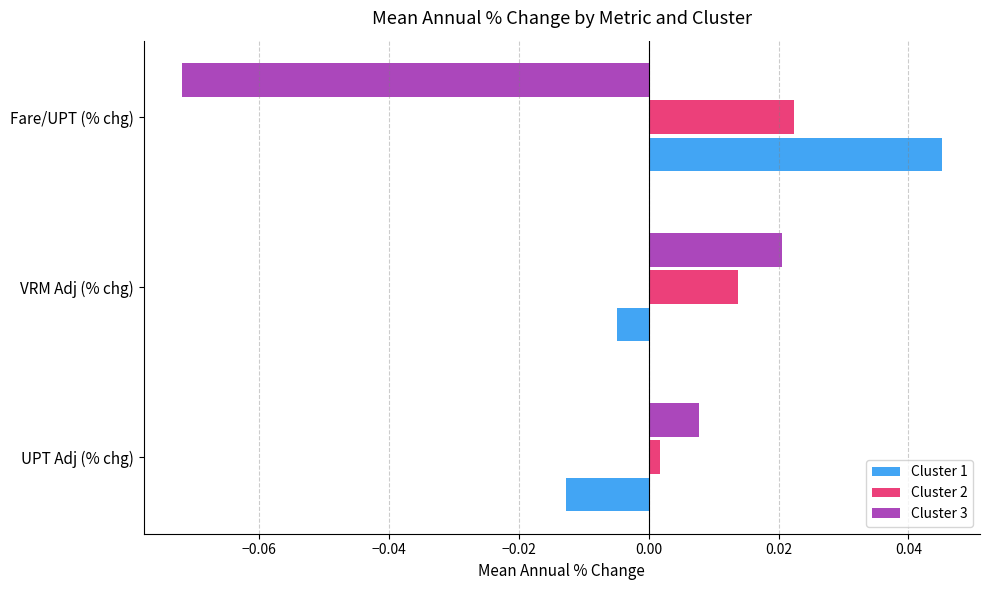

At how many categories does at least one series exceed 0?

3